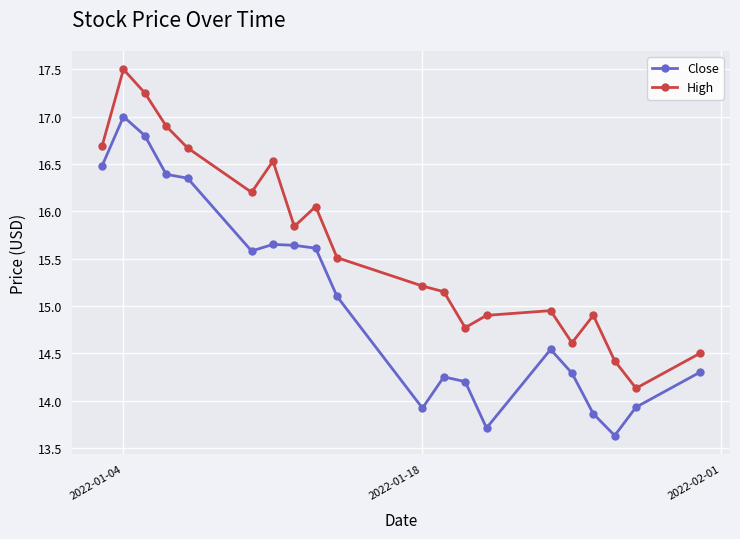

What is the minimum value shown in the chart?

13.6